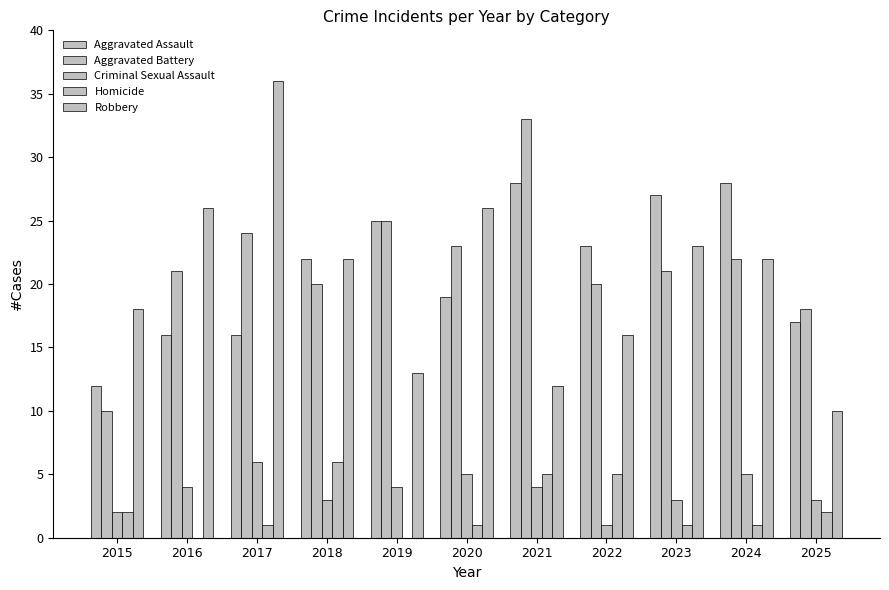

At how many categories does at least one series exceed 6?

11